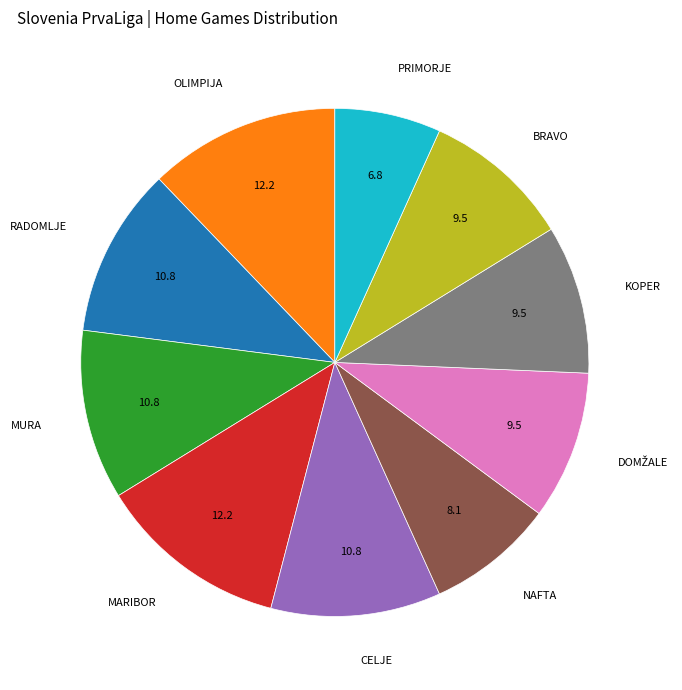

Is there any slice that represents more than half of the pie?

No